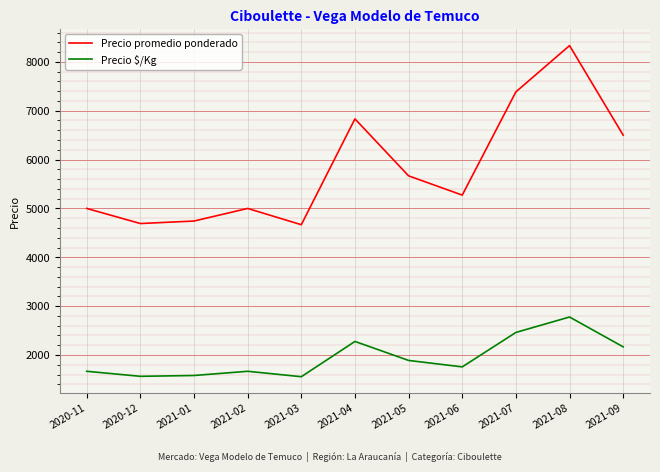

At how many categories does at least one series exceed 8172?

1